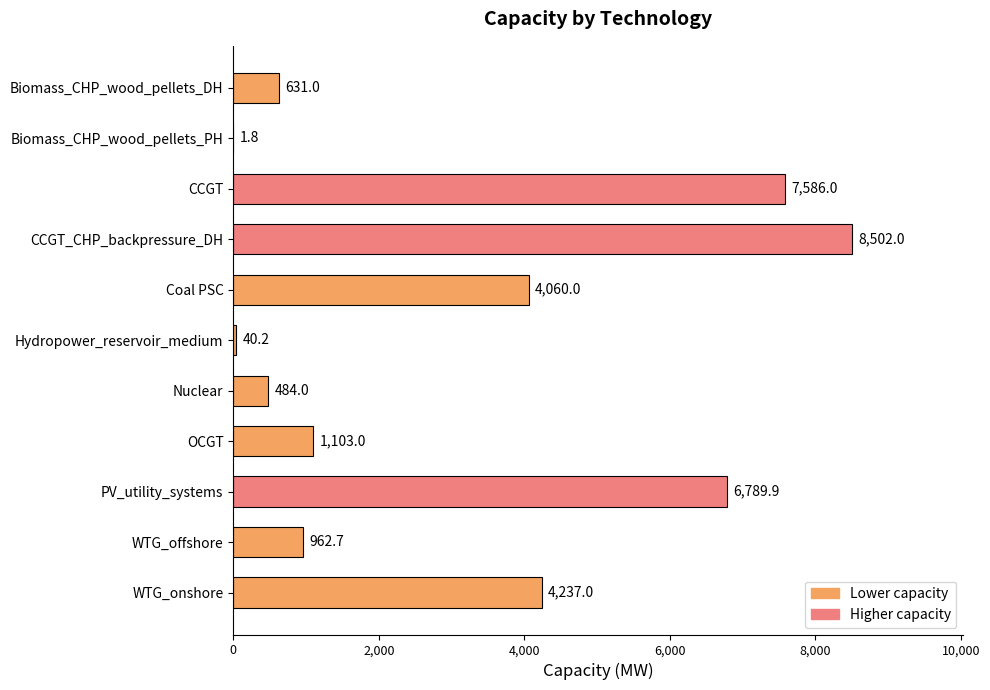

Is it true that the value at Coal PSC is 4060.0?

True